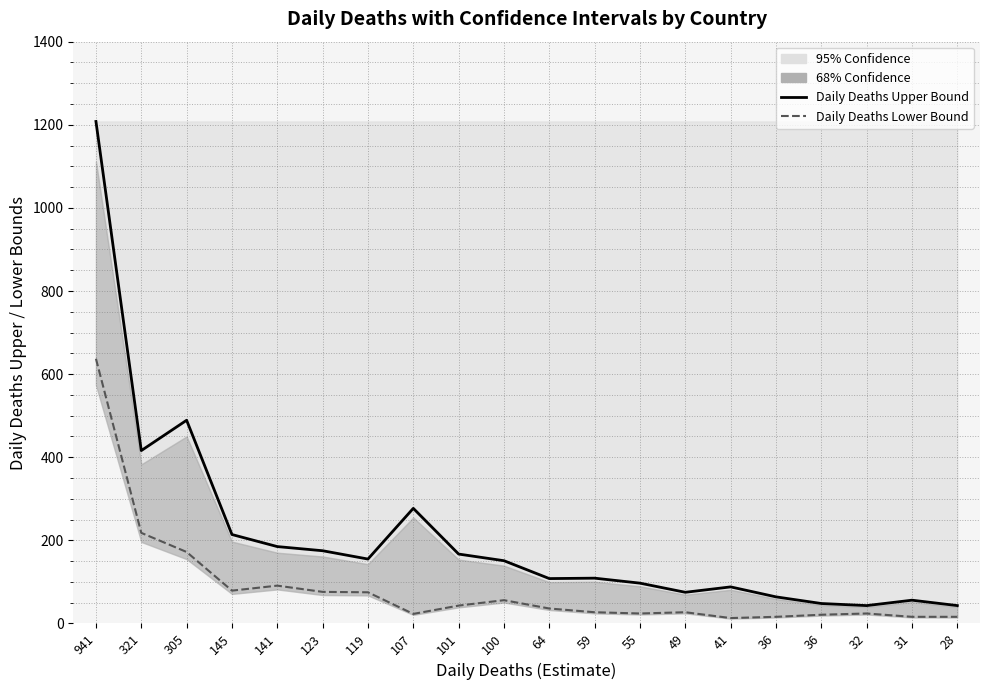

Reading left to right, list all the values displayed in this chart.

Daily Deaths Upper Bound: 941=1208	321=416	305=489	145=214	141=185	123=175	119=155	107=277	101=167	100=151	64=108	59=109	55=97	49=75	41=88	36=64	36=48	32=43	31=56	28=43
Daily Deaths Lower Bound: 941=637	321=218	305=172	145=79	141=91	123=76	119=75	107=23	101=43	100=56	64=36	59=27	55=24	49=27	41=13	36=16	36=21	32=24	31=16	28=16